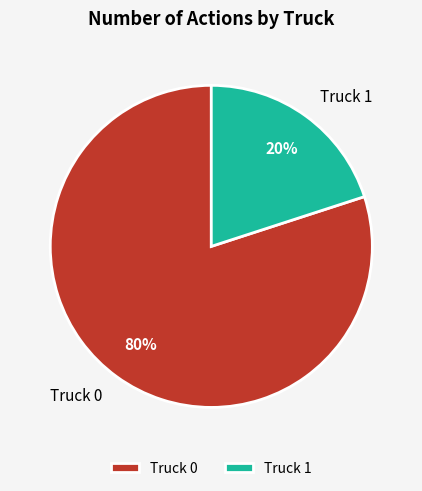

Is the sum of Truck 1 and Truck 0 greater than half?

Yes